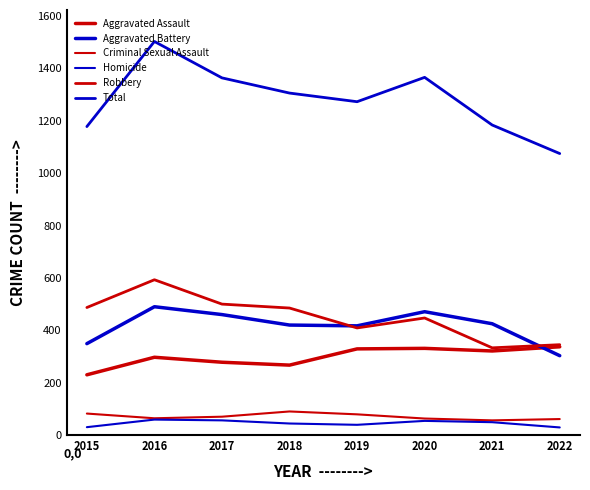

Is this an area chart (filled region under the line)?

No